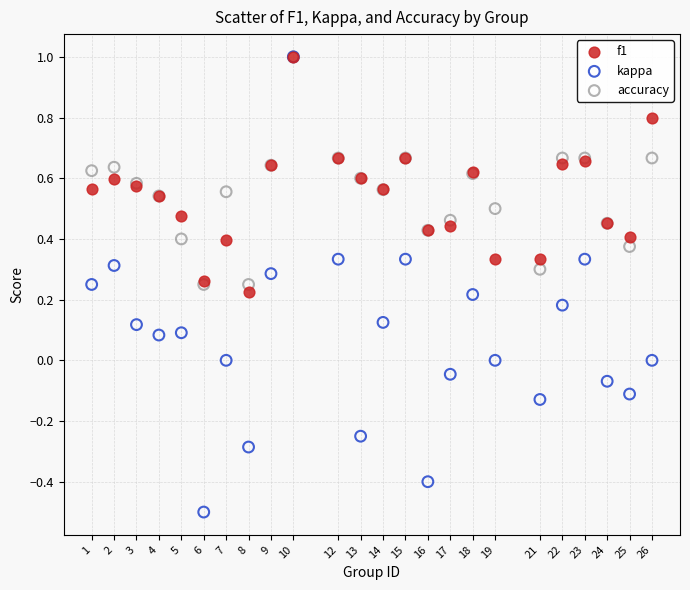

What are all the series names shown in the legend?

f1, kappa, accuracy